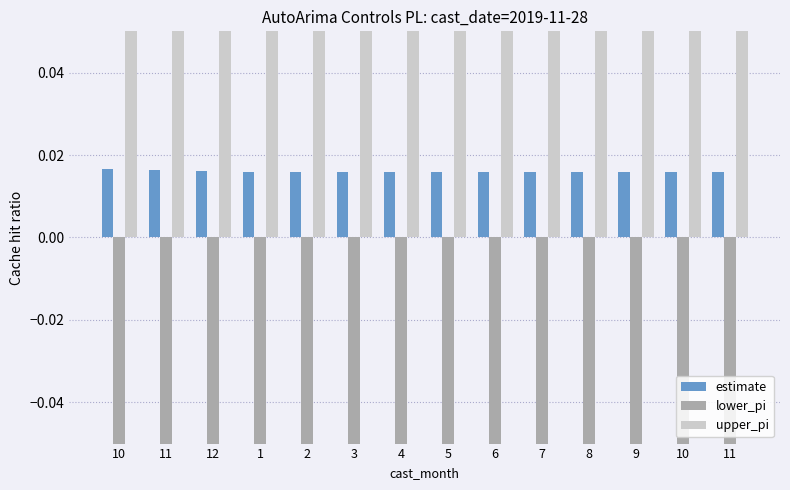

The upper_pi series shows 0.4 at 9. True or false?

False